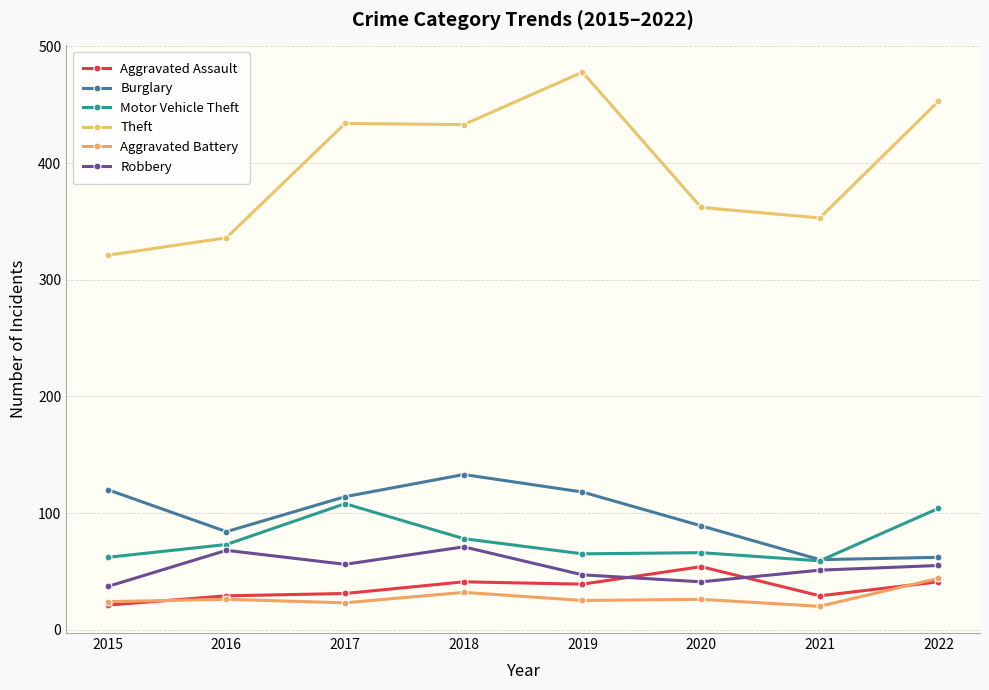

Is it true that Motor Vehicle Theft equals 66 at 2020?

True